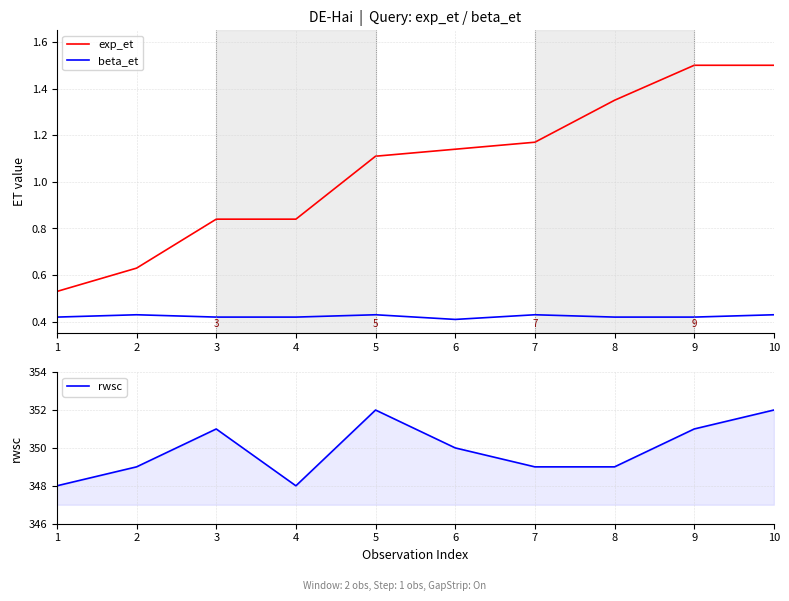

Is the value of beta_et at 3 greater than the value of exp_et at 9?

No